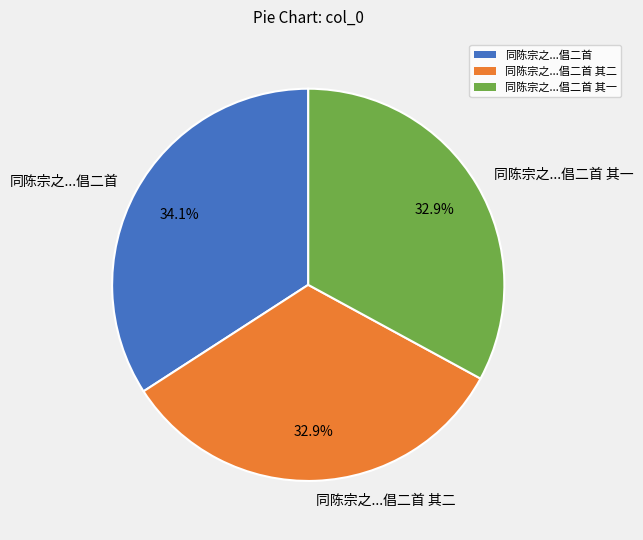

What percentage do 同陈宗之...倡二首 其二 and 同陈宗之...倡二首 together represent?

67.1%